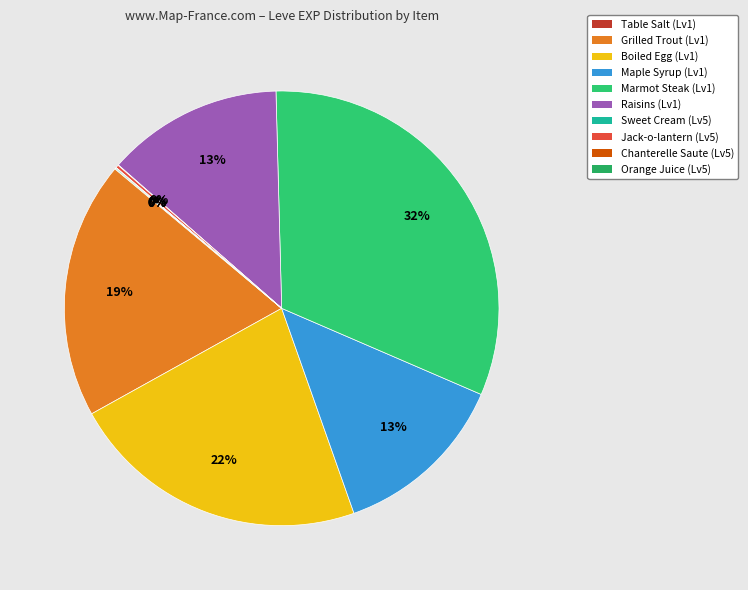

To the nearest percent, what portion does Grilled Trout represent?

19%